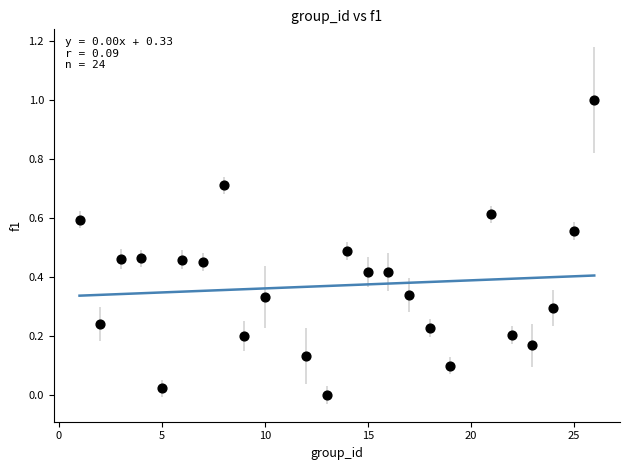

What is the range of Y values (max minus min)?

1.0